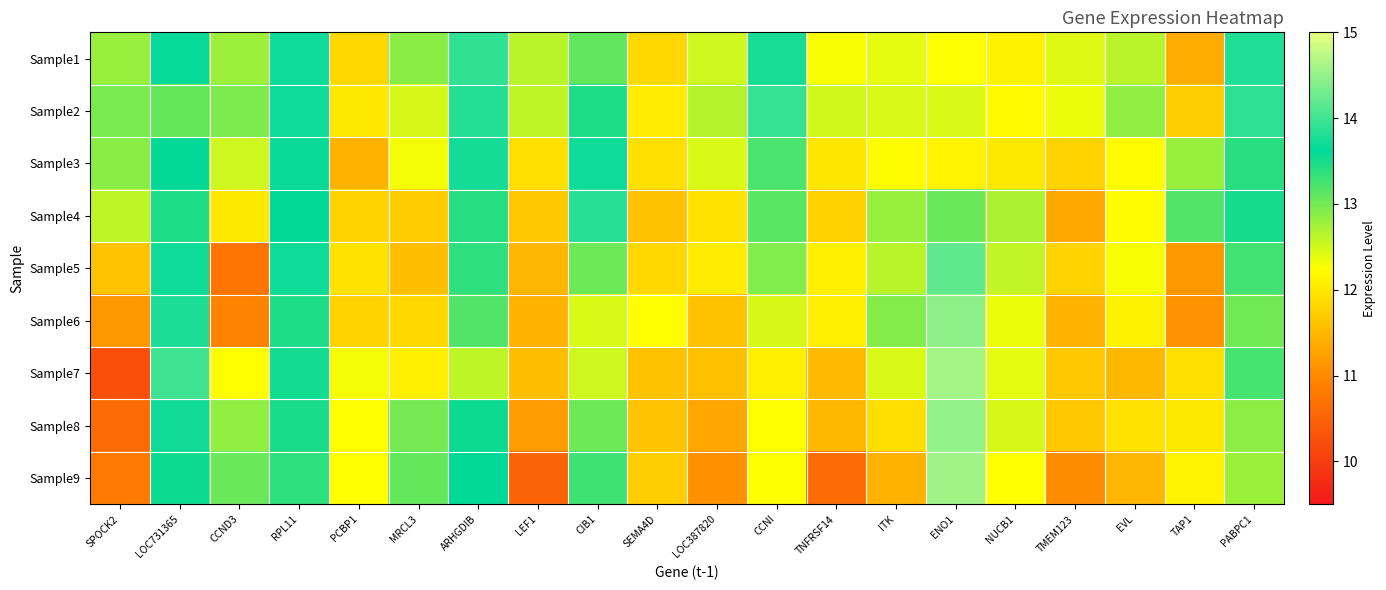

What is the difference between the highest and lowest values at ENO1?

2.5